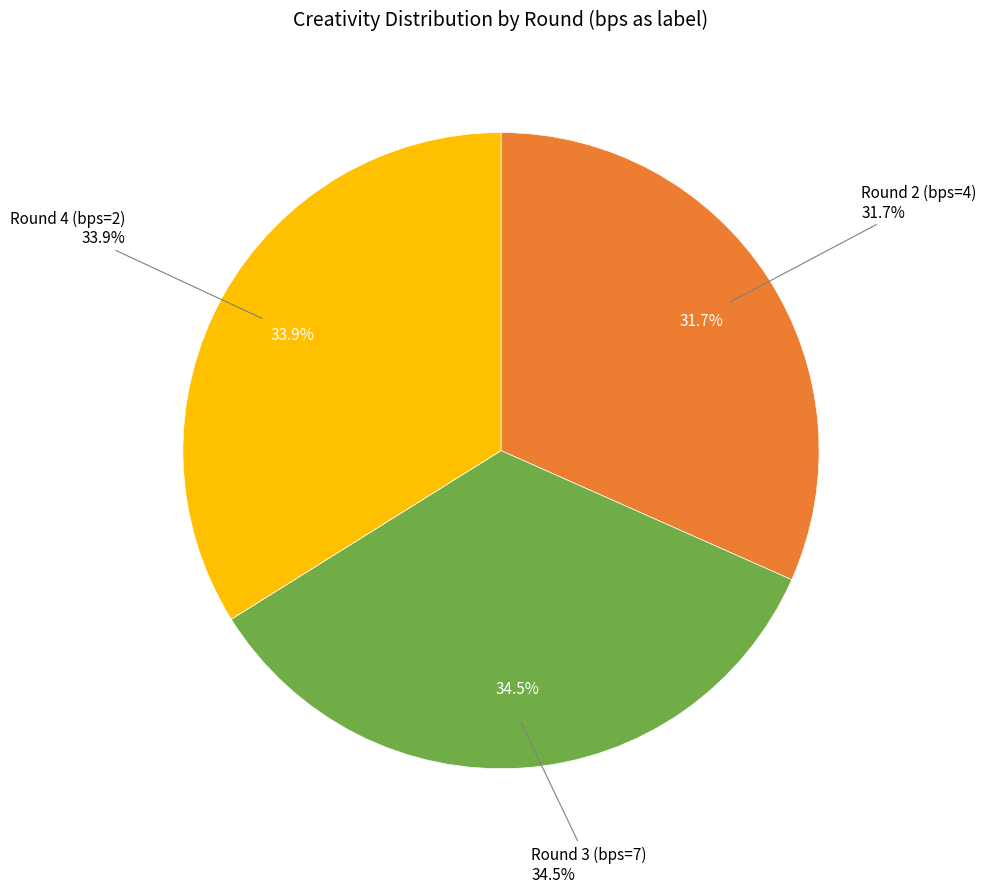

What percentage is the Round 2 (bps=4) slice, to the nearest percent?

32%